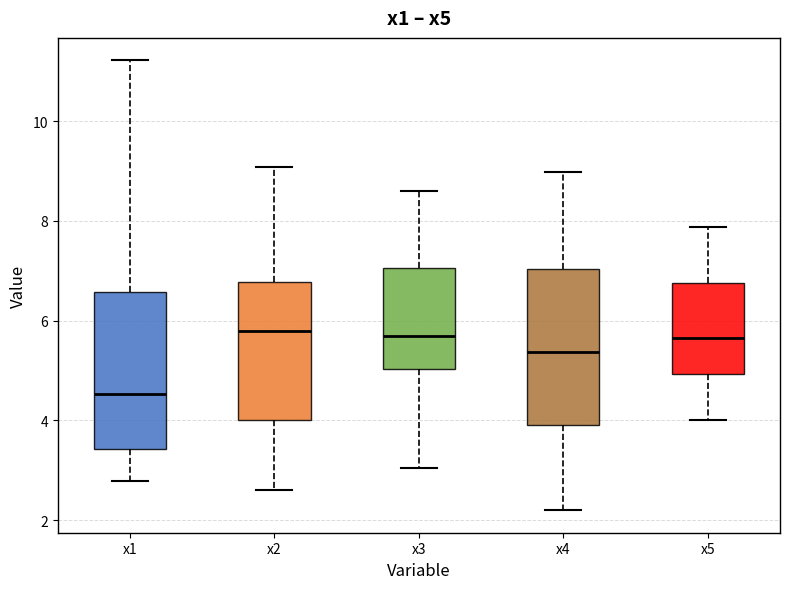

Which box's median line is the lowest?

x1